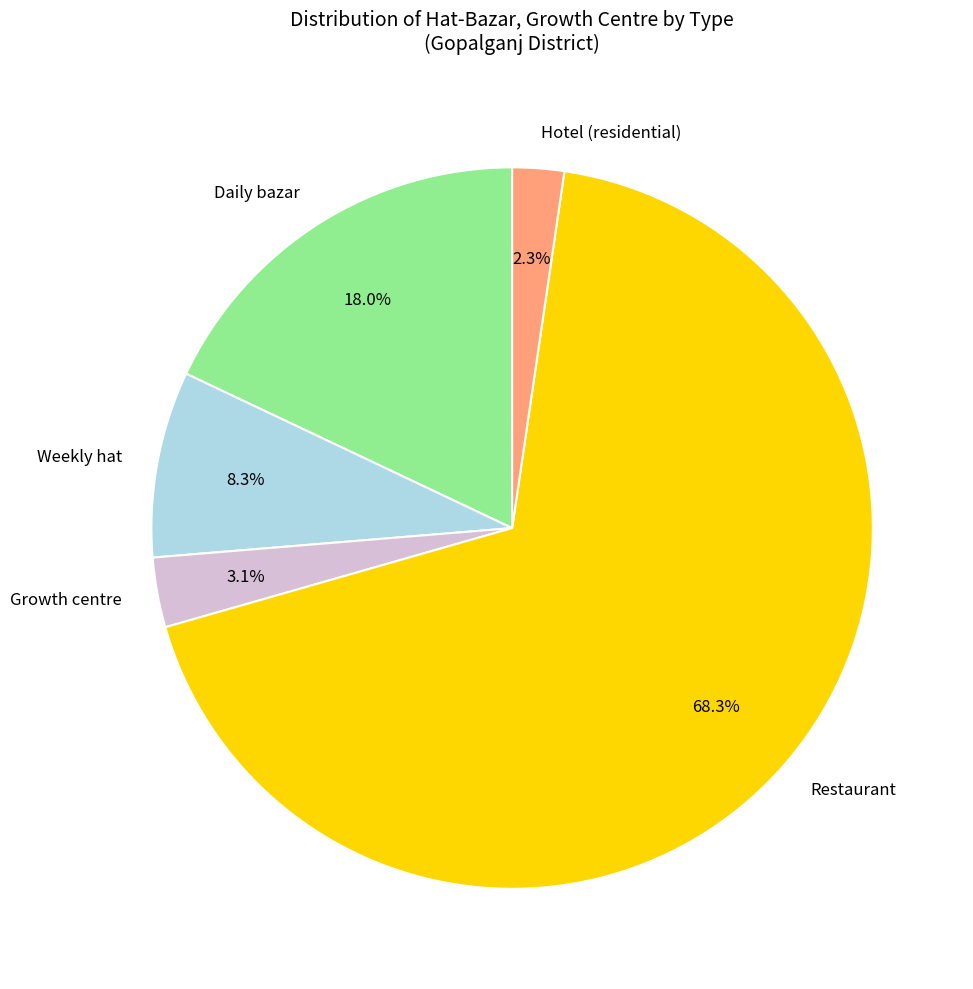

Which has a higher value, Hotel (residential) or Restaurant?

Restaurant